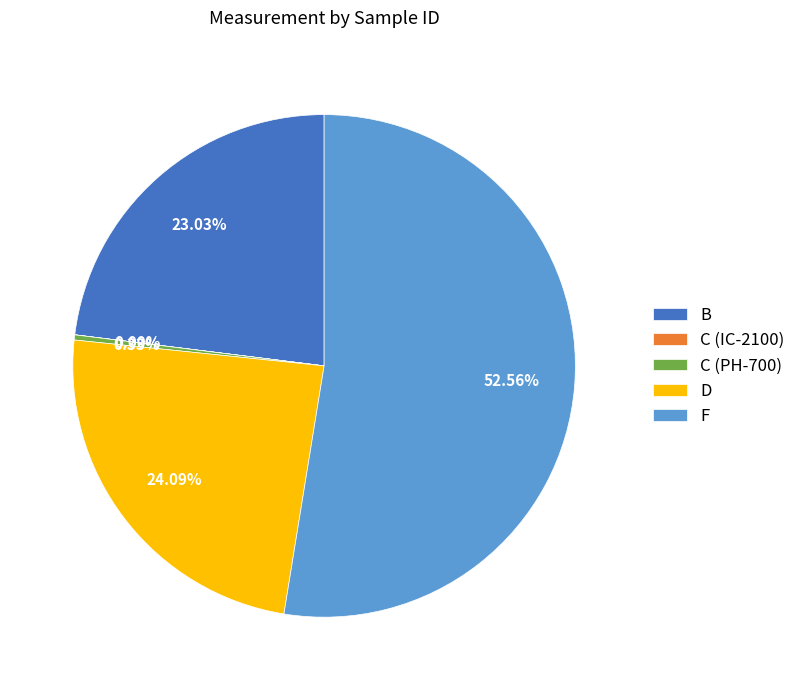

Is there any slice that represents more than half of the pie?

Yes